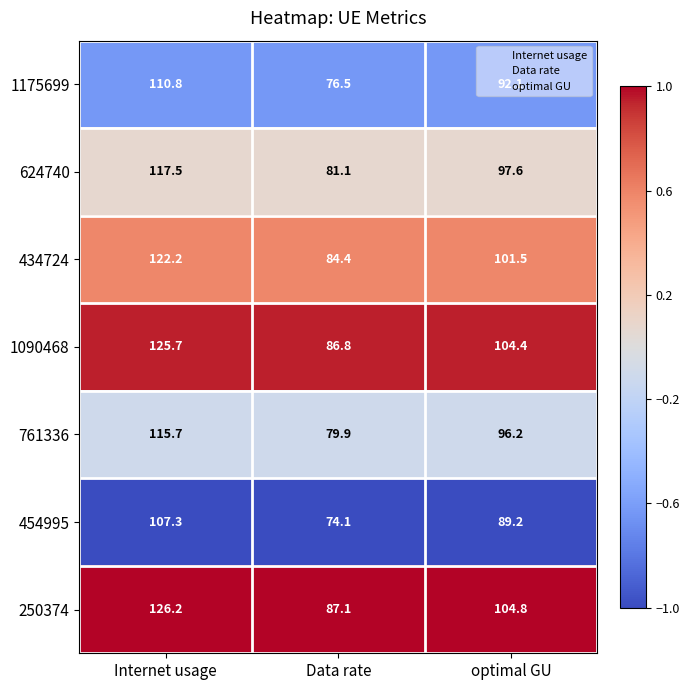

Which category has the lowest value in the 1175699 series?

Data rate